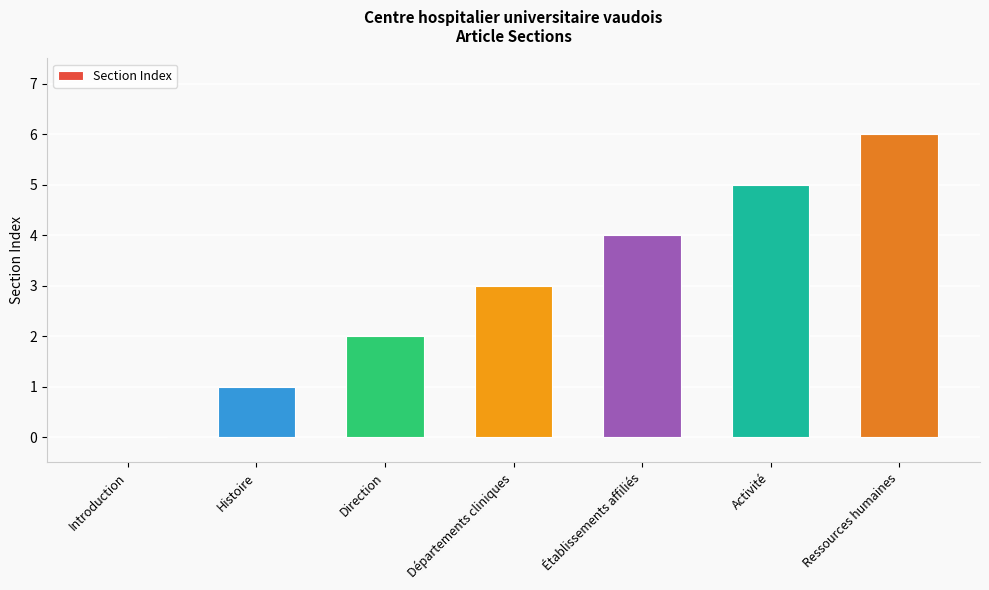

Are the bars horizontal?

No